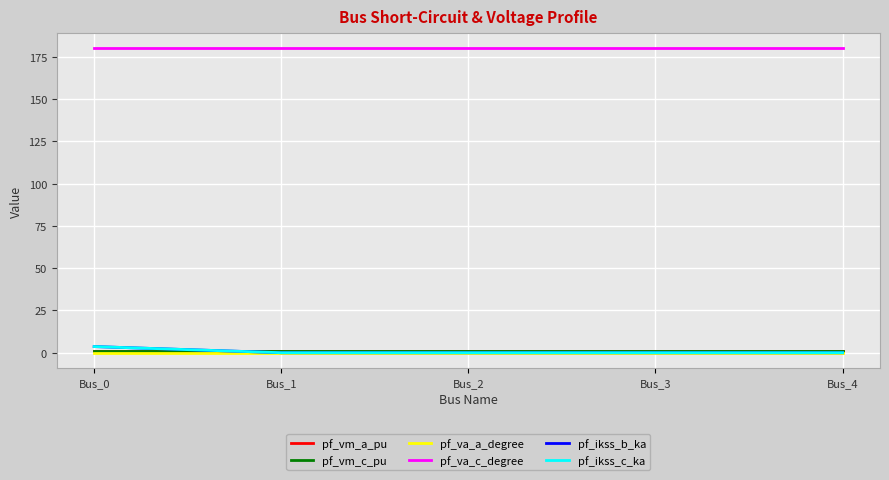

What is the total value across all series at Bus_4?

181.7